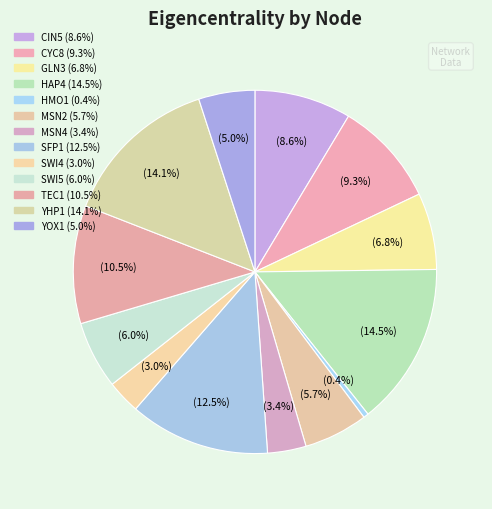

What percentage is the YHP1 slice, to the nearest percent?

14%